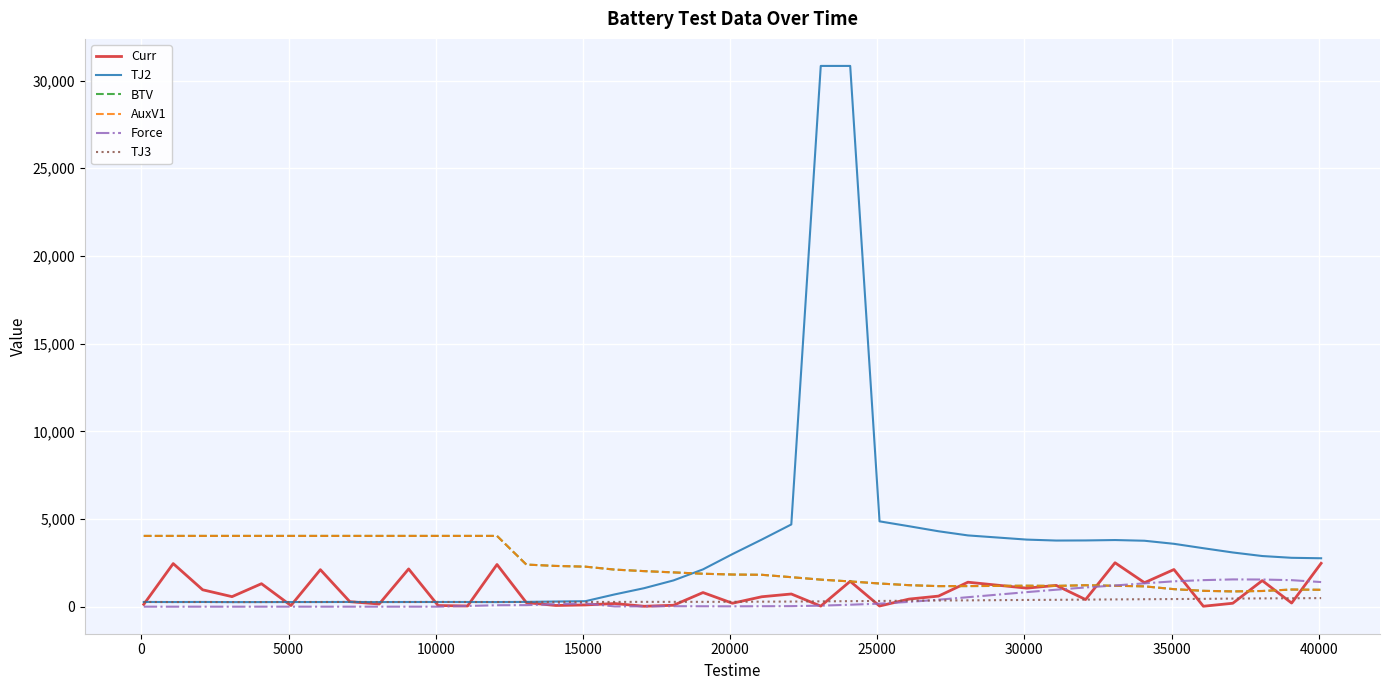

Is this an area chart (filled region under the line)?

No